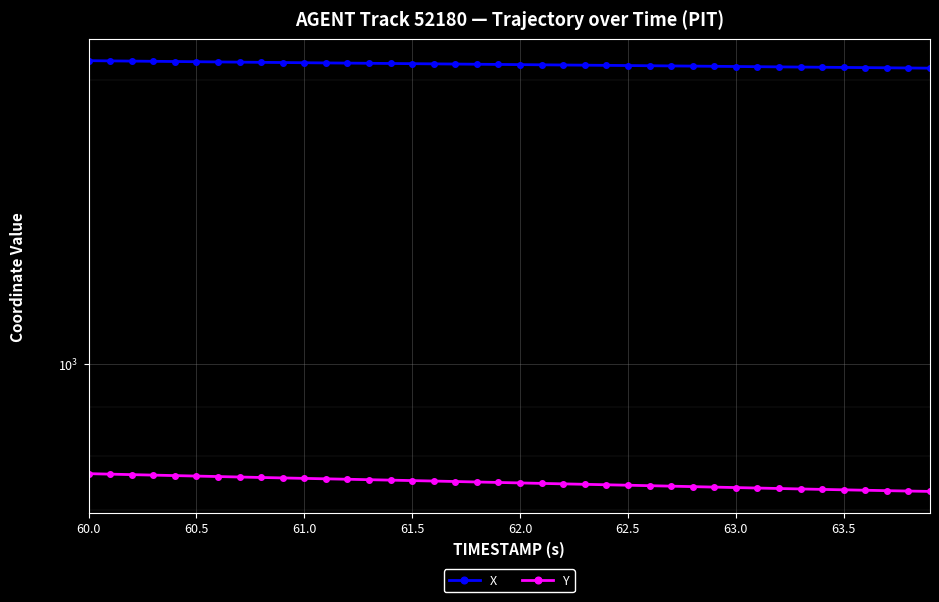

What are all the series names shown in the legend?

X, Y